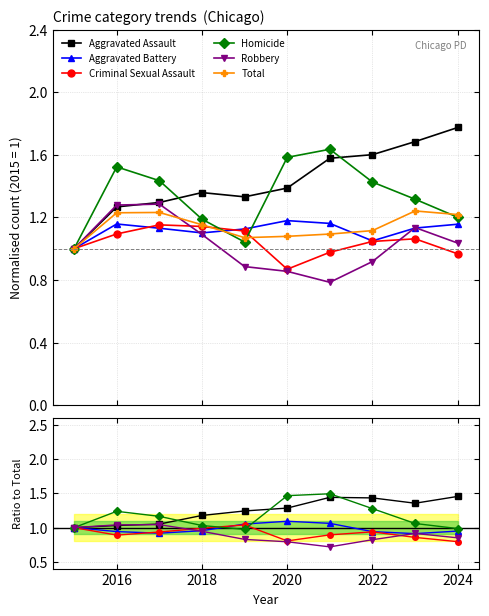

True or false: Total has a value of 0.2 at 2020.

False